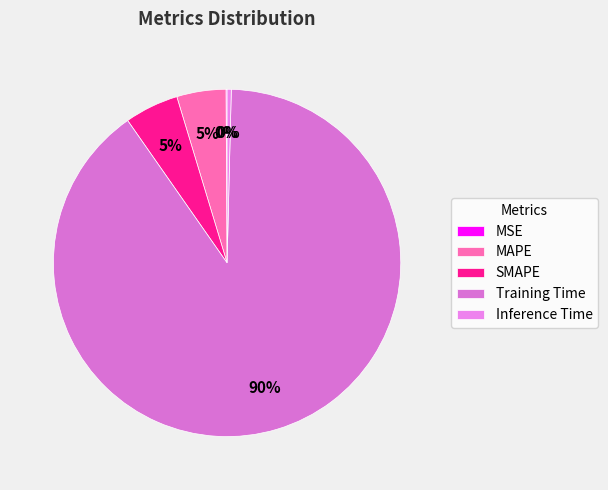

Rank the categories by value from lowest to highest.

MSE, Inference Time, MAPE, SMAPE, Training Time